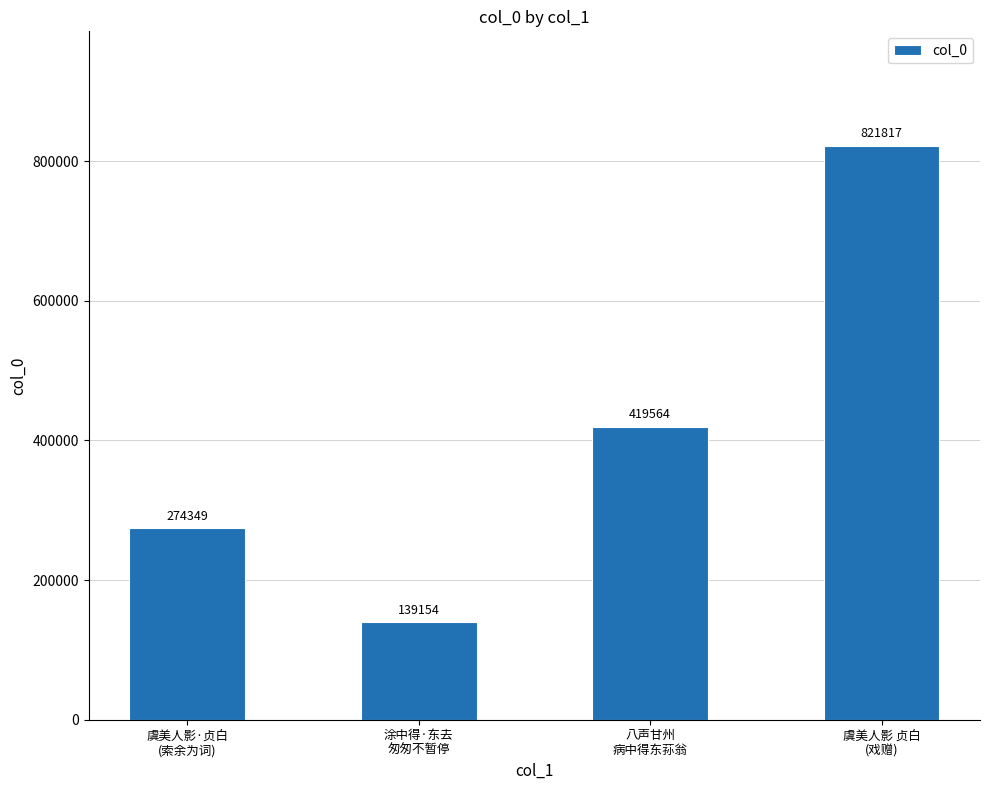

What is the value of the 2nd bar from the left?

139154